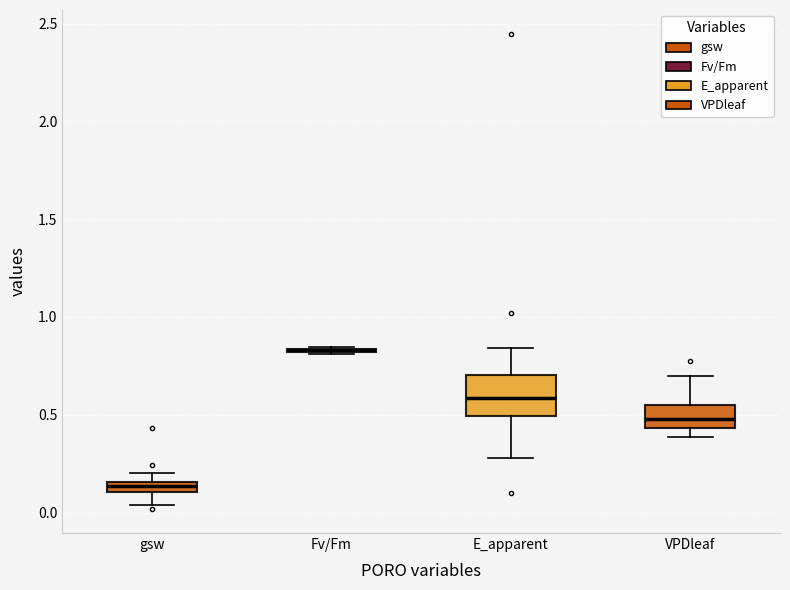

Comparing the boxes themselves (not the whiskers), which one is the tallest?

E_apparent